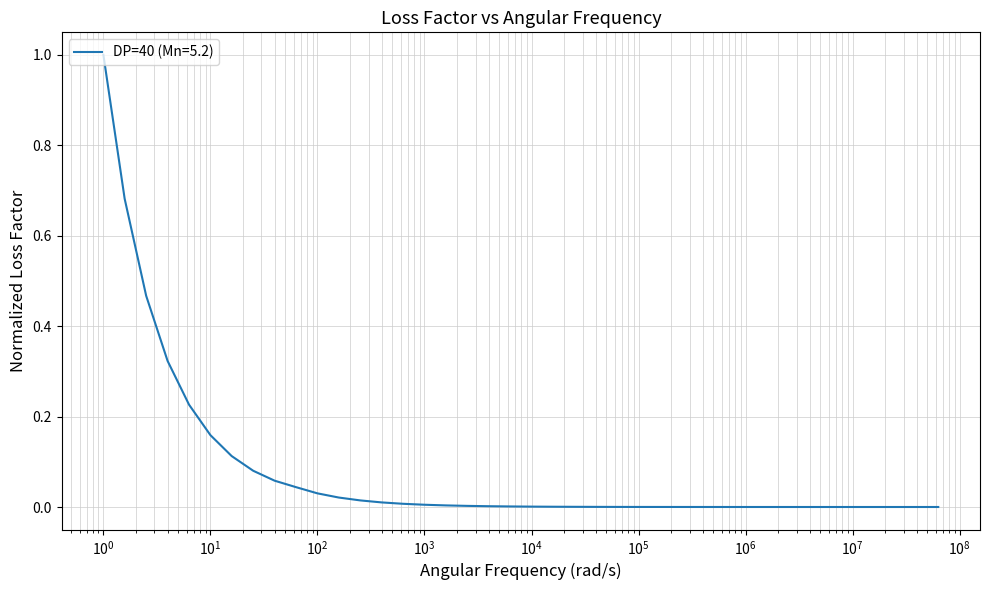

What is the sum of all values?

3.3